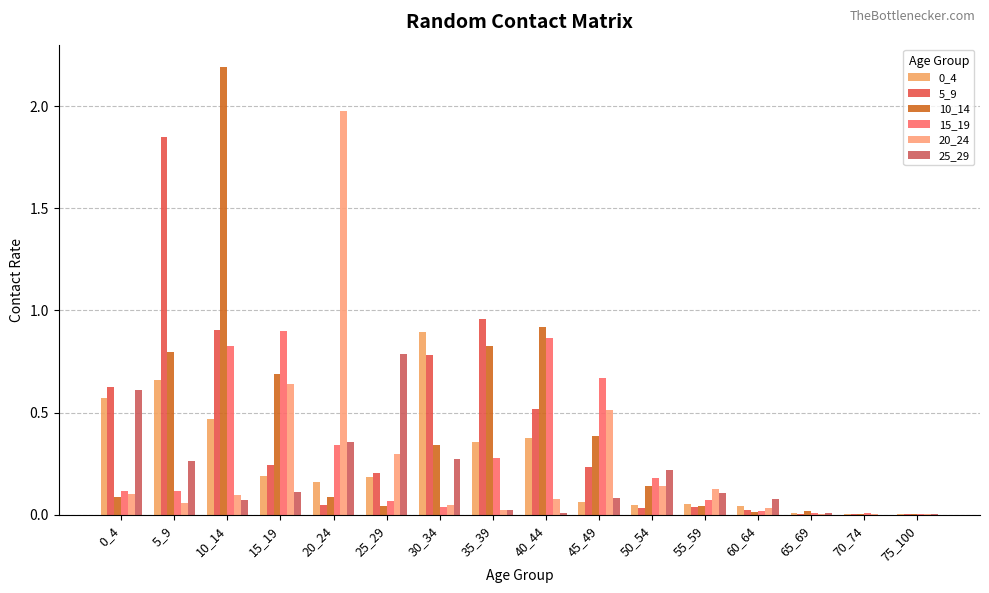

What is the difference between the 5_9 values at 30_34 and 20_24?

0.7